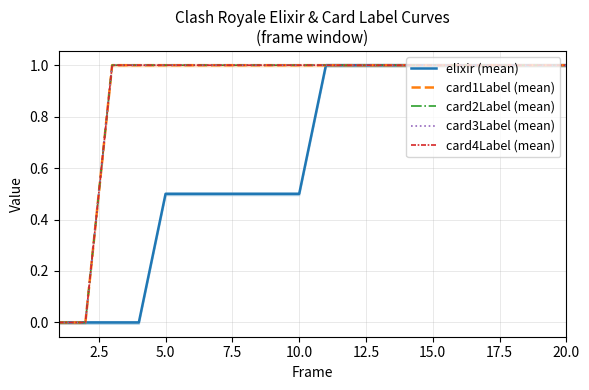

What is the average value of the card4Label (mean) series?

0.9